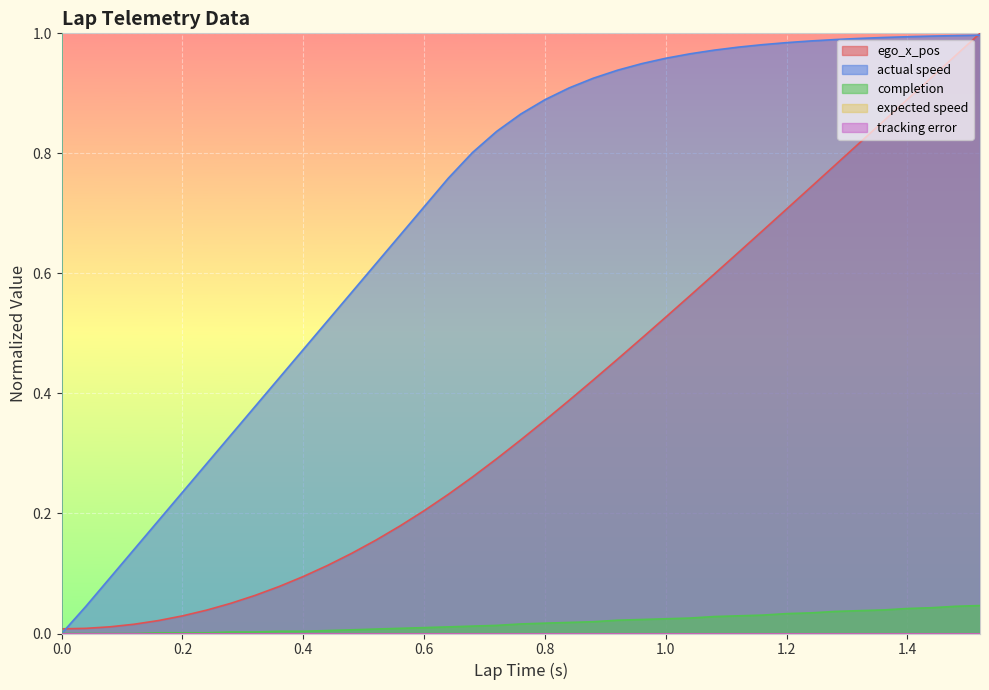

Is the value of ego_x_pos at 0.28 greater than the value of completion at 0.72?

Yes